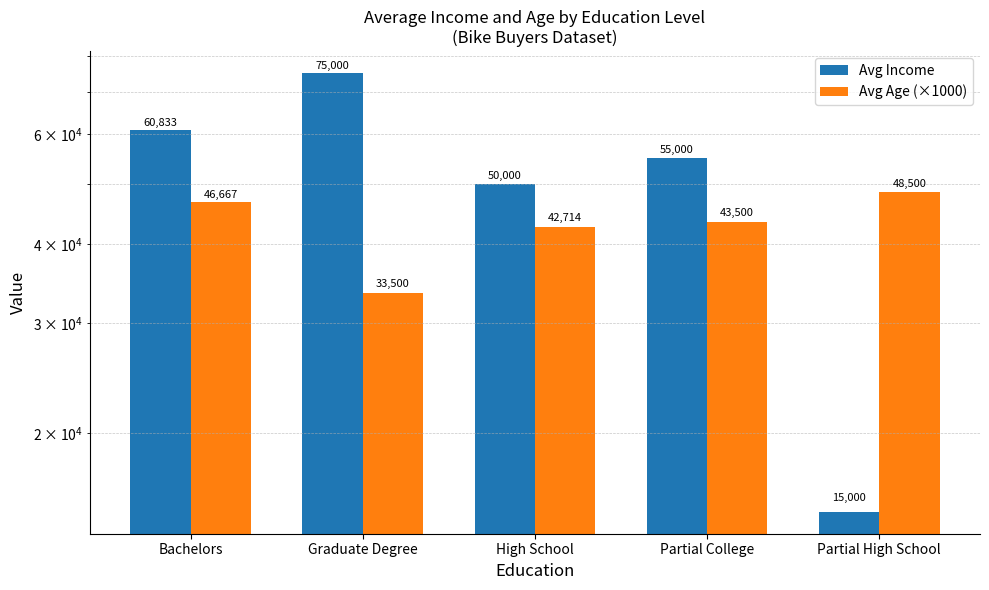

At which category is the sum across all series the highest?

Graduate Degree